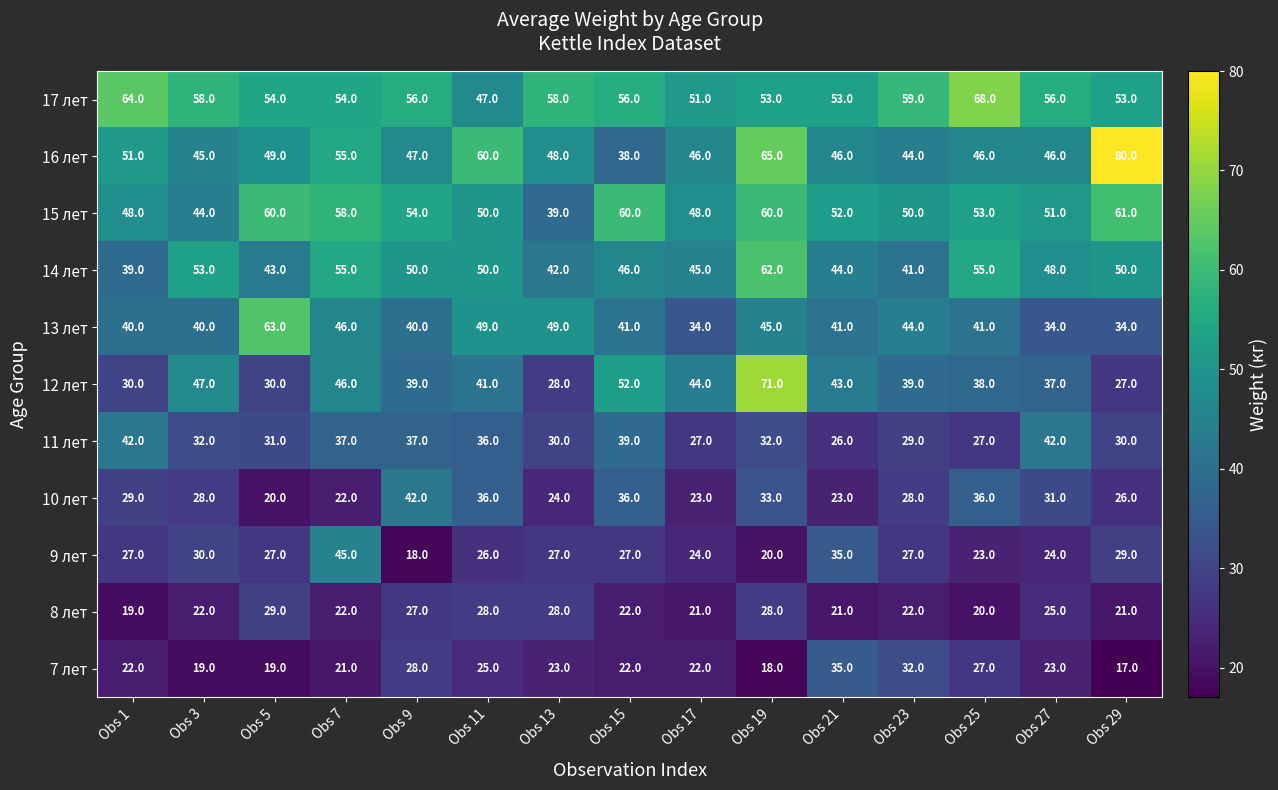

What is the approximate value of 13 лет at Obs 11, to the nearest 10?

50